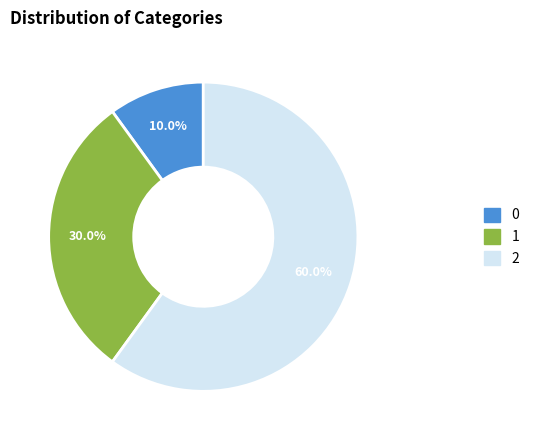

Combined, what portion of the pie is 2 and 0?

70.0%